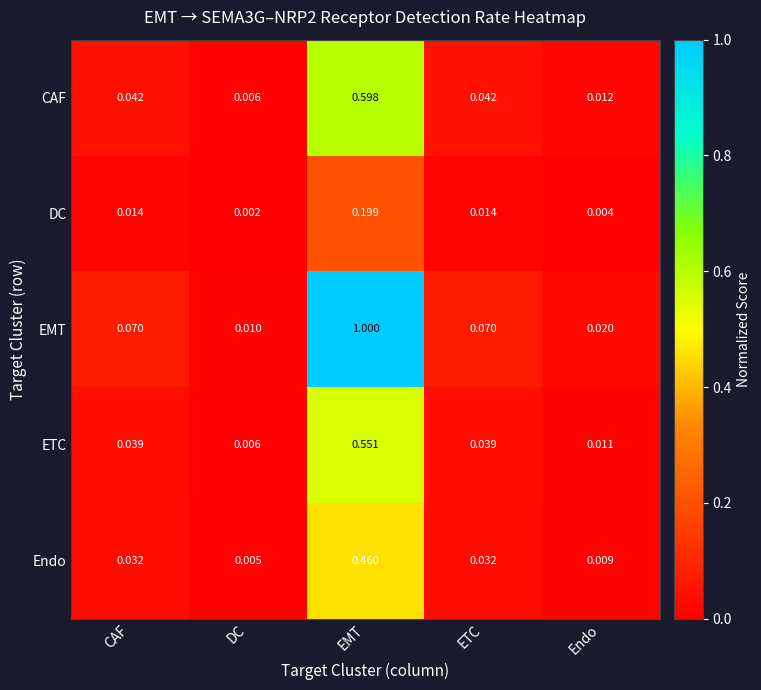

Between DC and EMT, which series saw the biggest shift?

EMT